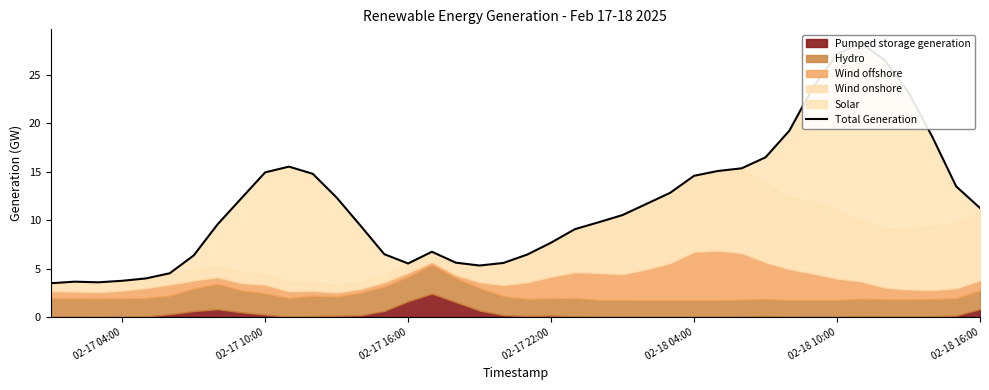

How many values are below 11?

20